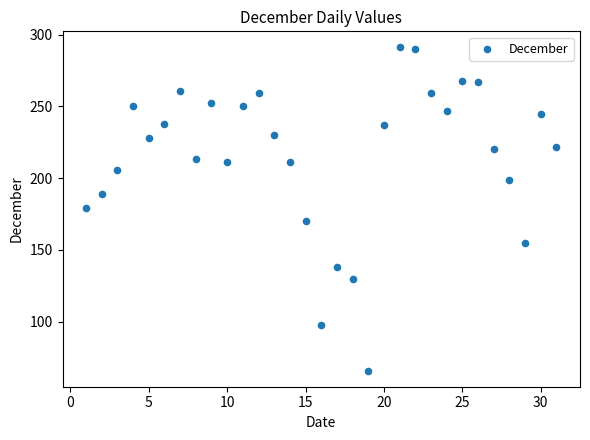

What is the range of X values (max minus min)?

30